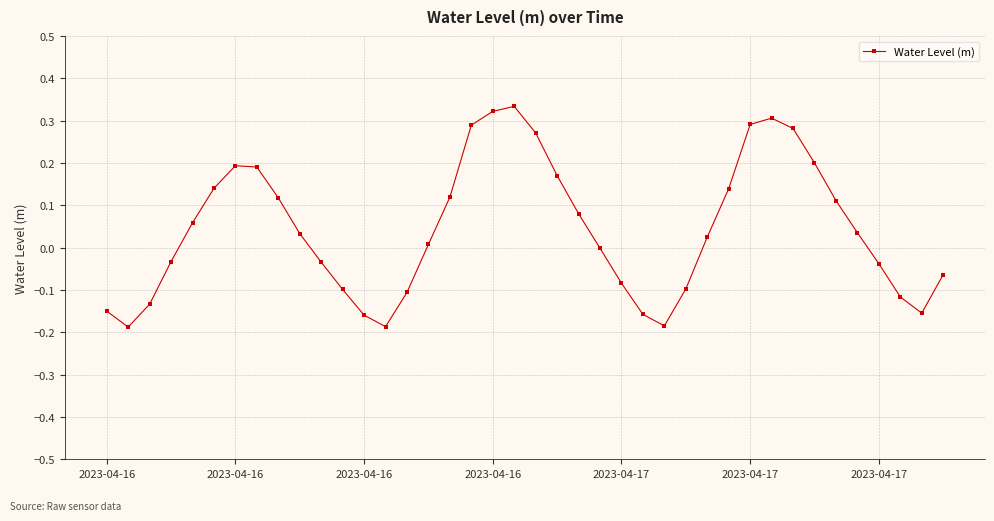

Count the number of categories in the chart.

40